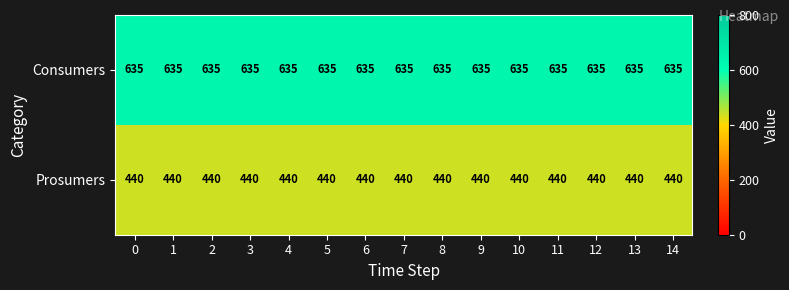

True or false: Prosumers has a value of 440 at 2.

True